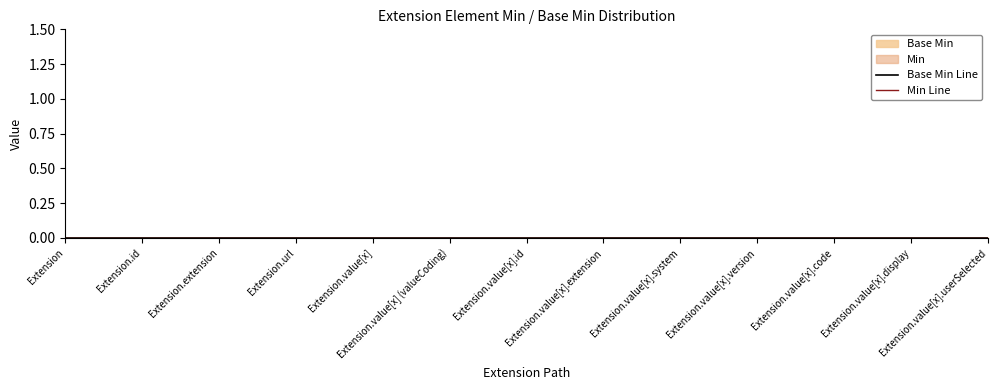

Reading left to right, list all the values displayed in this chart.

Base Min: Extension=0	Extension.id=0	Extension.extension=0	Extension.url=1	Extension.value[x]=0	Extension.value[x] (valueCoding)=0	Extension.value[x].id=0	Extension.value[x].extension=0	Extension.value[x].system=0	Extension.value[x].version=0	Extension.value[x].code=0	Extension.value[x].display=0	Extension.value[x].userSelected=0
Min: Extension=0	Extension.id=0	Extension.extension=0	Extension.url=1	Extension.value[x]=0	Extension.value[x] (valueCoding)=0	Extension.value[x].id=0	Extension.value[x].extension=0	Extension.value[x].system=0	Extension.value[x].version=0	Extension.value[x].code=0	Extension.value[x].display=0	Extension.value[x].userSelected=0